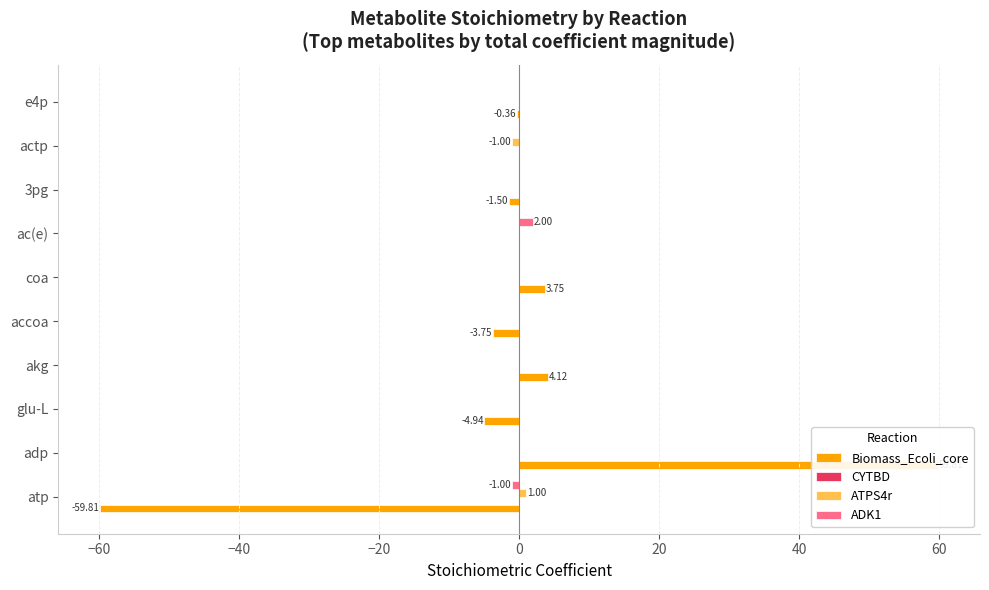

Which series has the largest total across all categories?

CYTBD